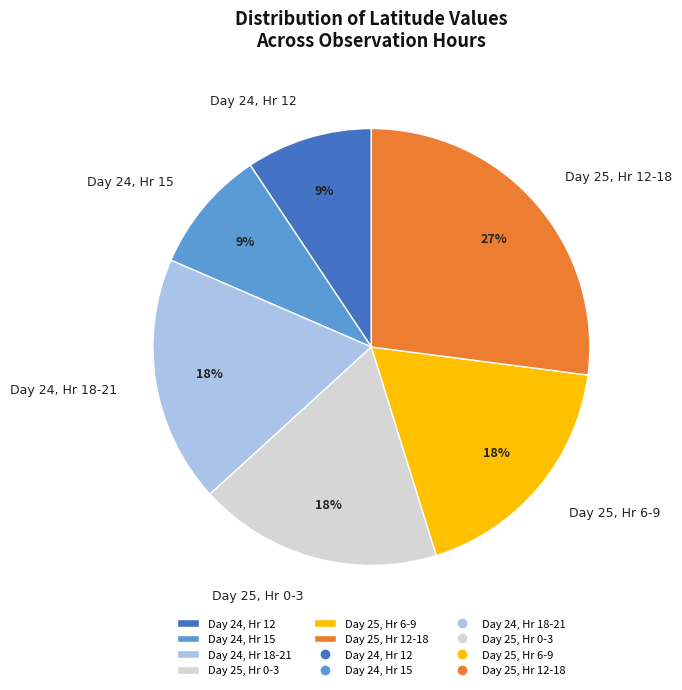

Is there any slice that represents more than half of the pie?

No